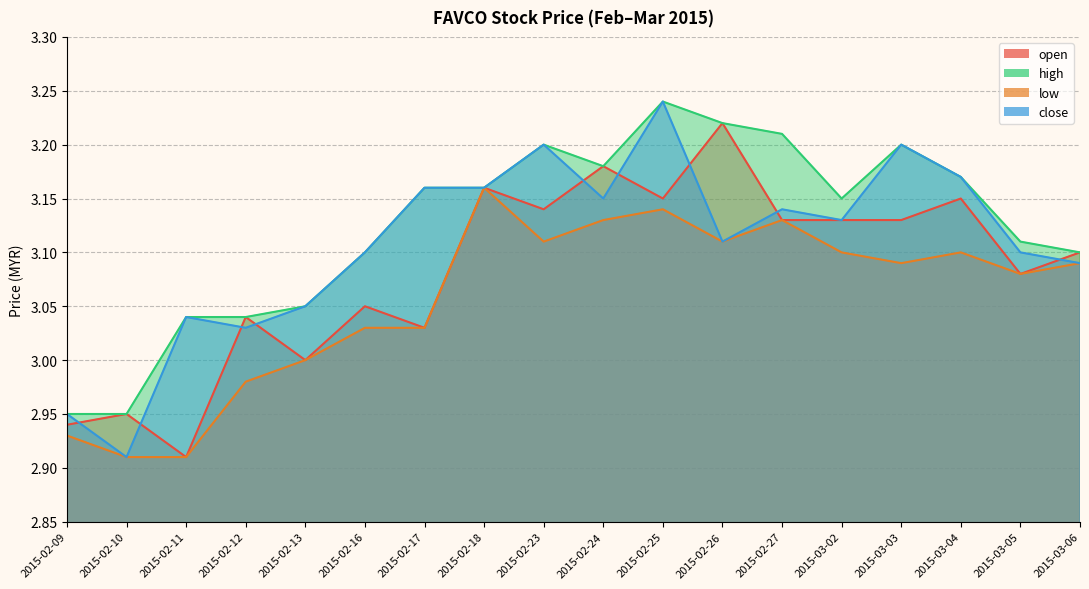

At how many categories does at least one series exceed 3?

16